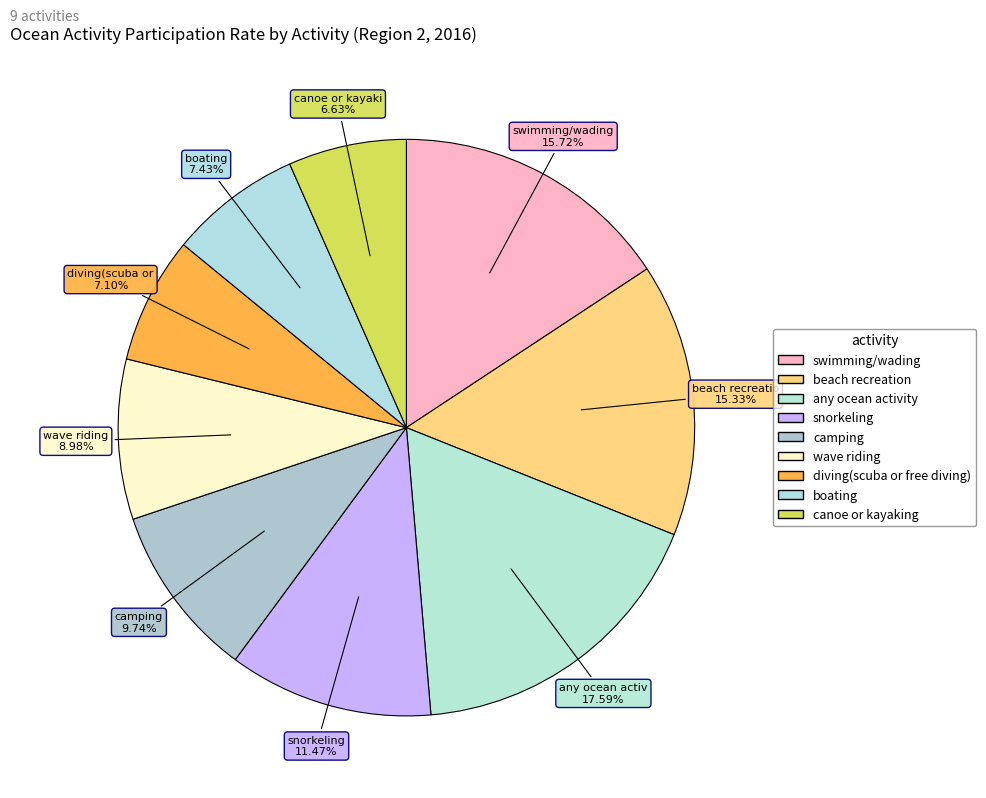

What percentage is the diving(scuba or free diving) slice, to the nearest percent?

7%